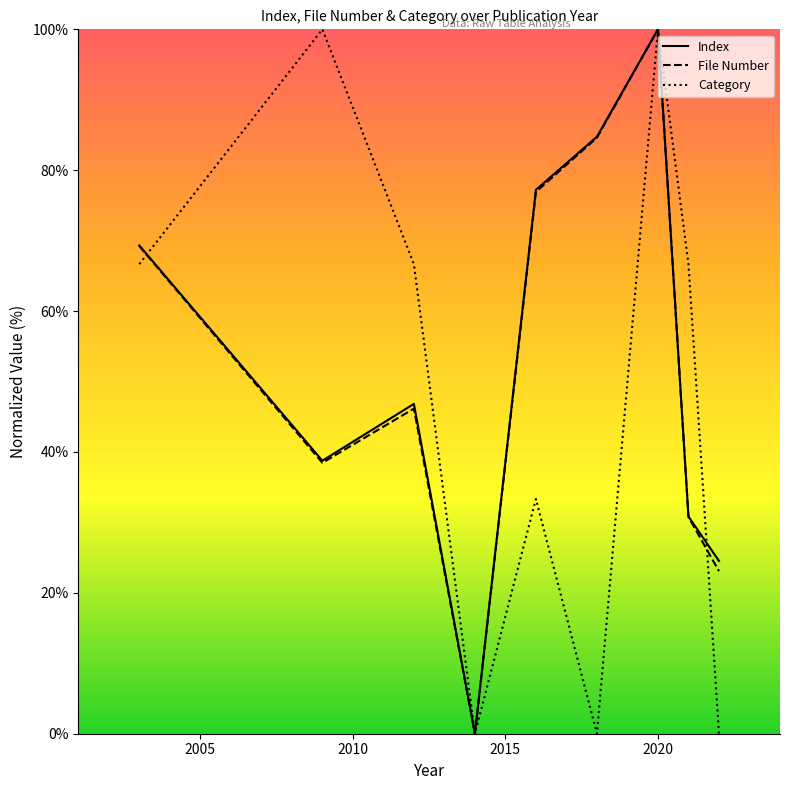

What is the maximum value shown in the chart?

100.0